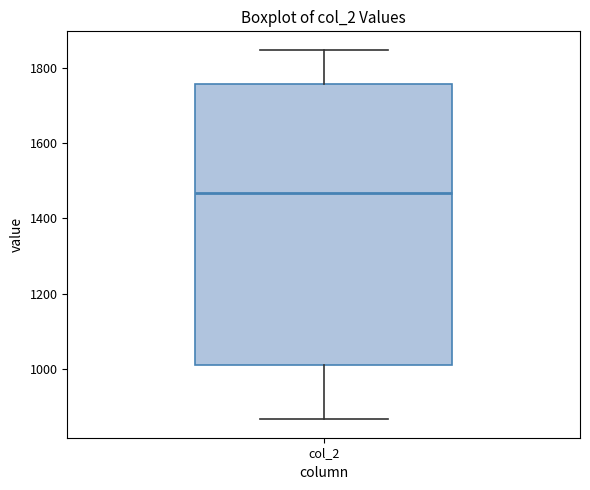

Where does the lower whisker of the box for col_2 end on the y-axis? The values are not printed on the chart, so give them approximately, as read against the axis.

860